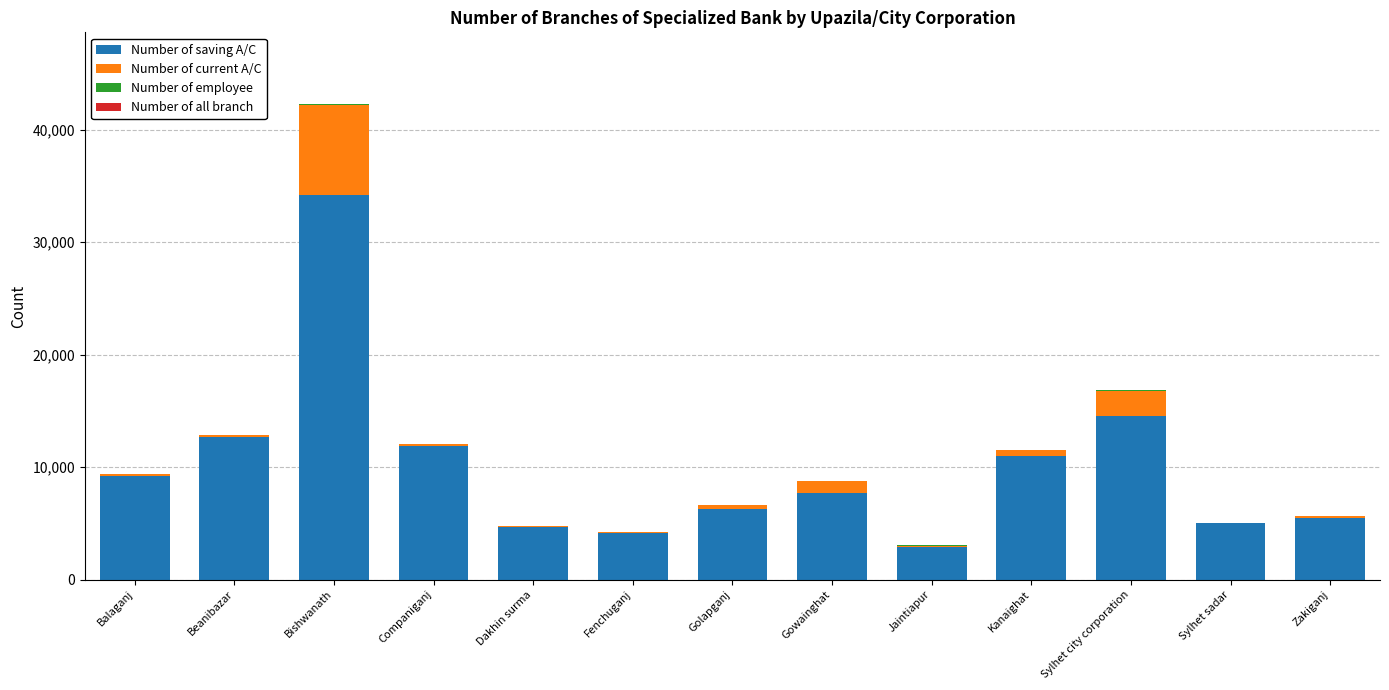

At which category is the sum across all series the highest?

Bishwanath